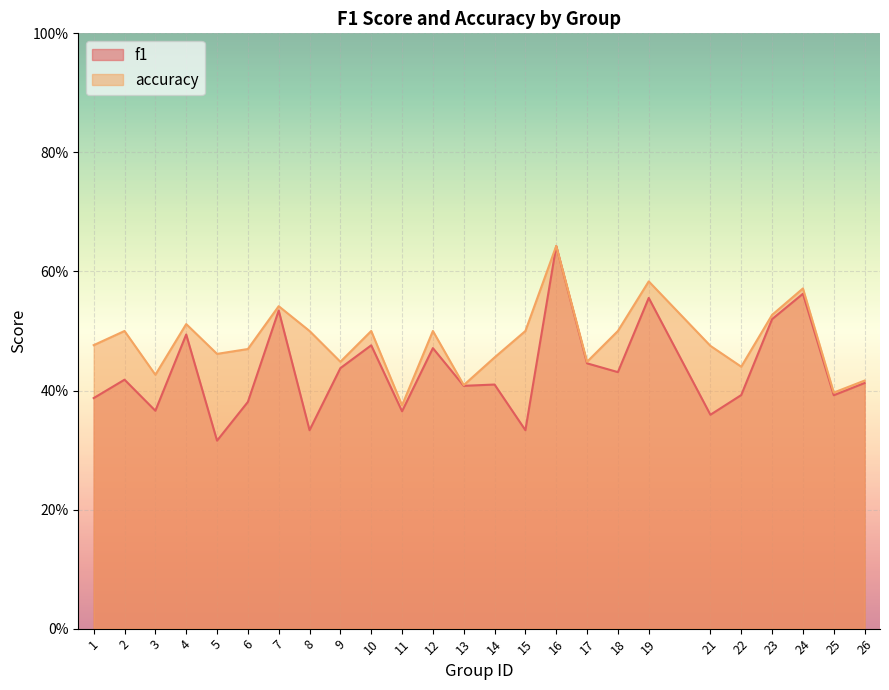

Does the chart display data point markers on the line(s)?

No